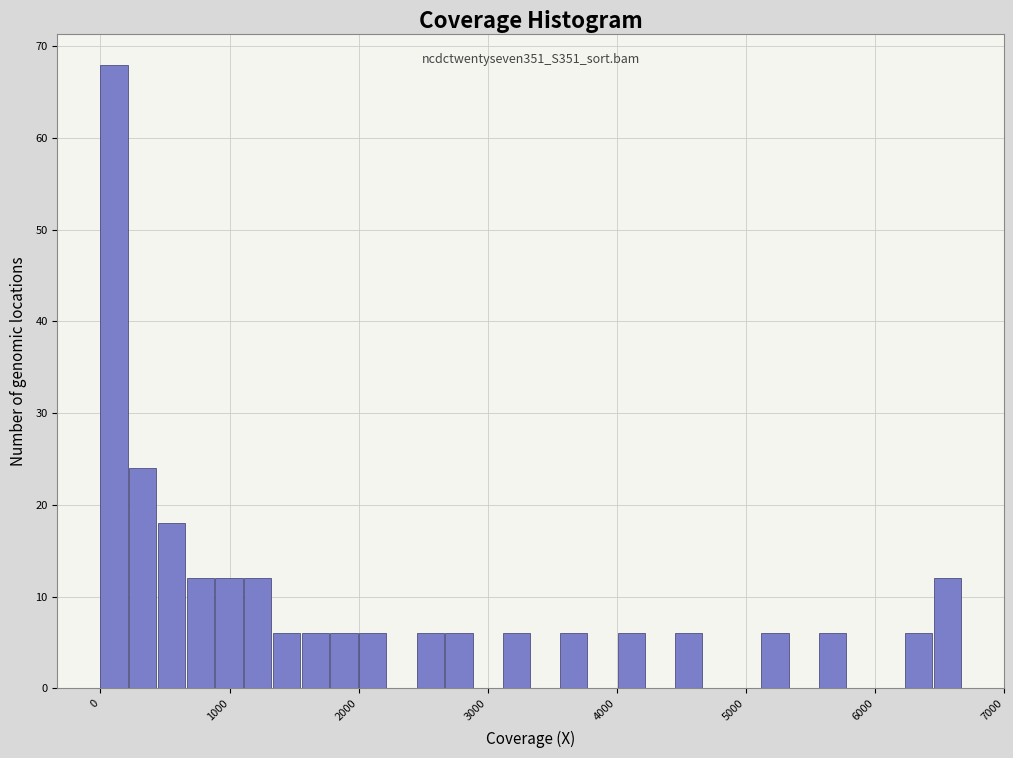

Read against the x-axis, roughly where is the centre of the tallest bar?

100